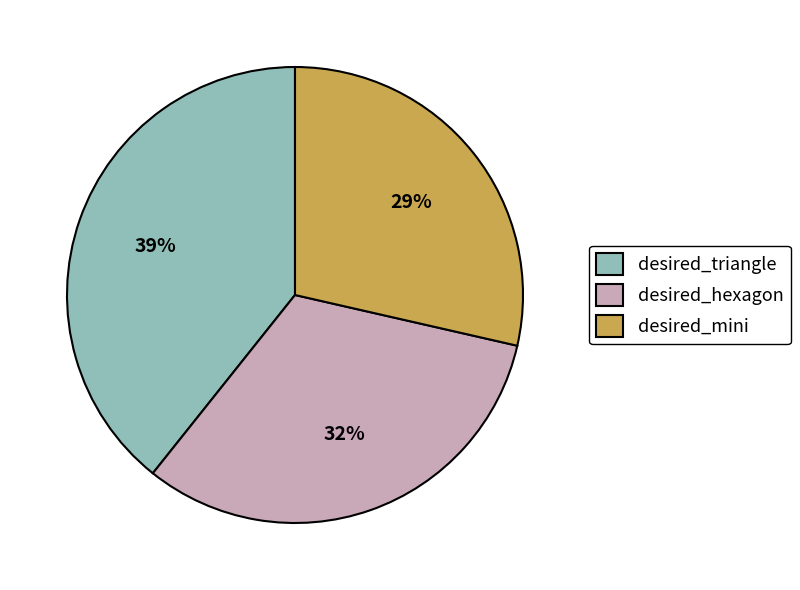

To the nearest percent, what is the combined percentage of desired_hexagon and desired_mini?

61%